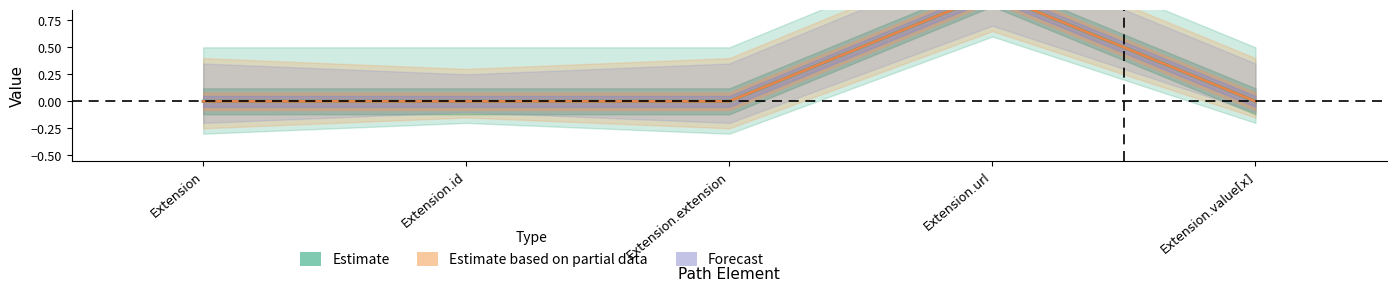

At how many categories does at least one series exceed 0?

1